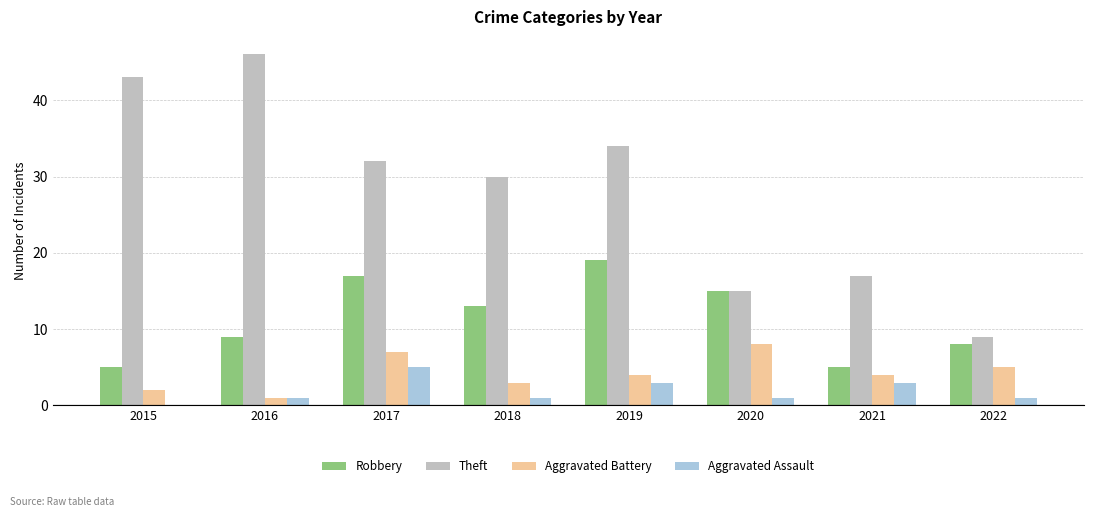

How many Aggravated Assault values are between 1 and 3?

6